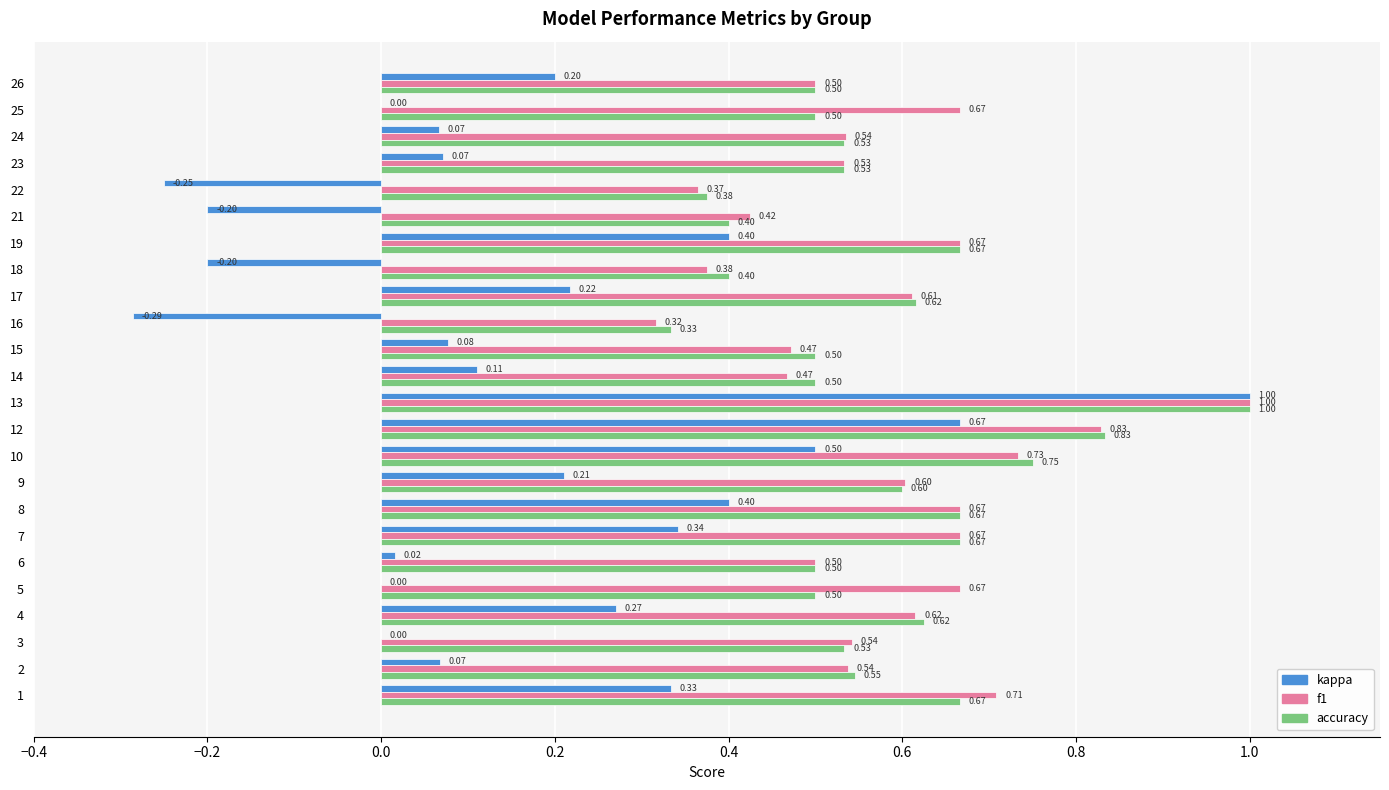

What is the total value across all series at 12?

2.3